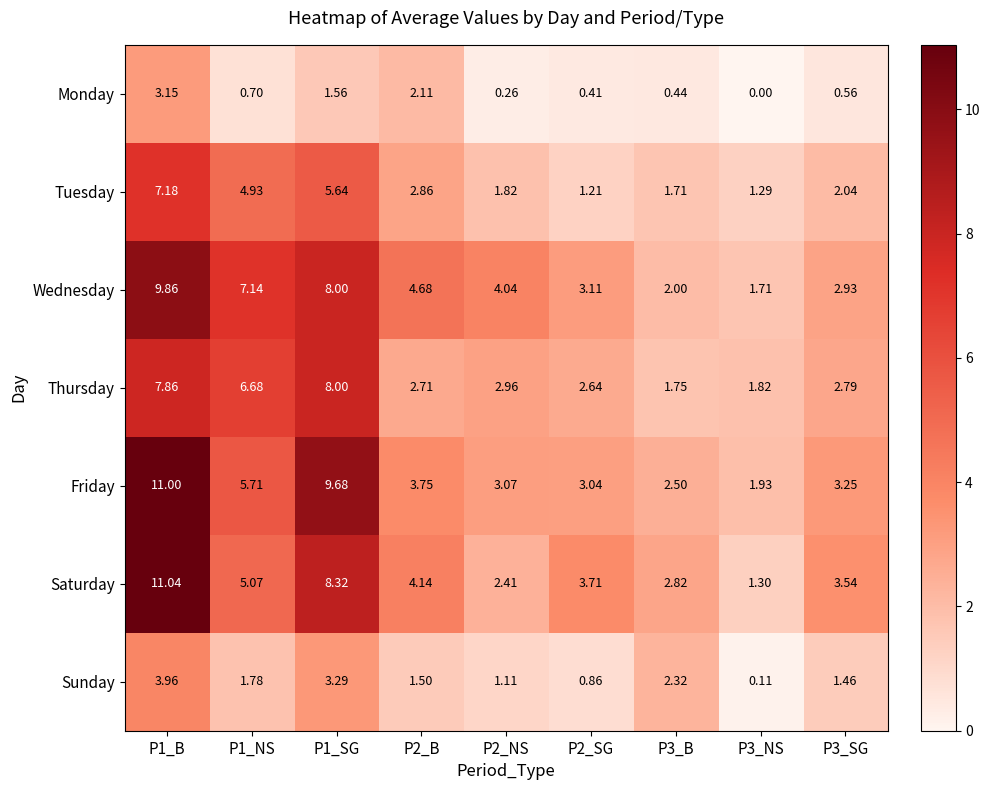

Is the value of Friday at P1_B greater than the value of Thursday at P2_NS?

Yes